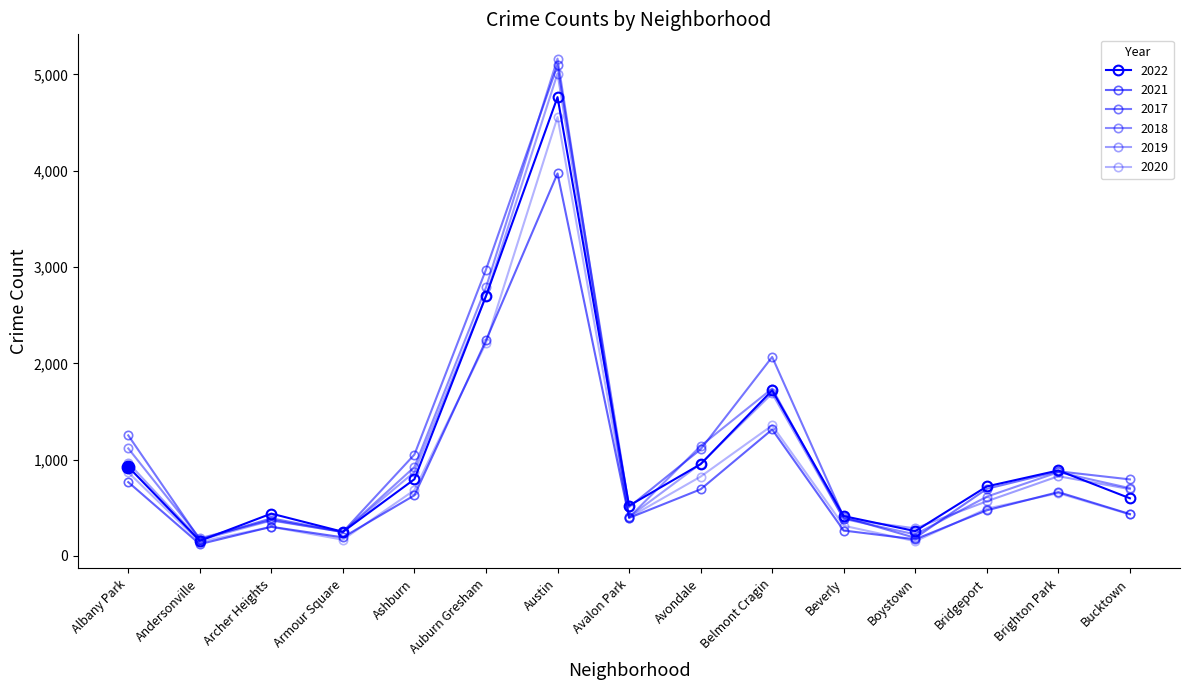

Which series has the largest range (max minus min)?

2018